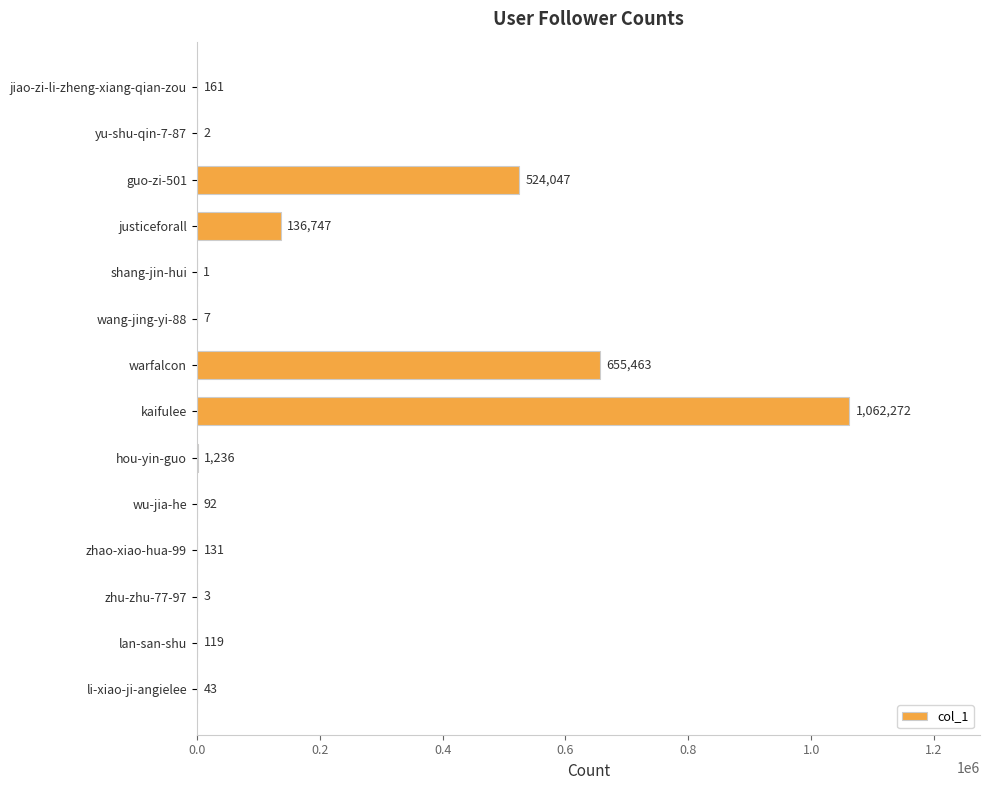

How many data points does each series have?

14